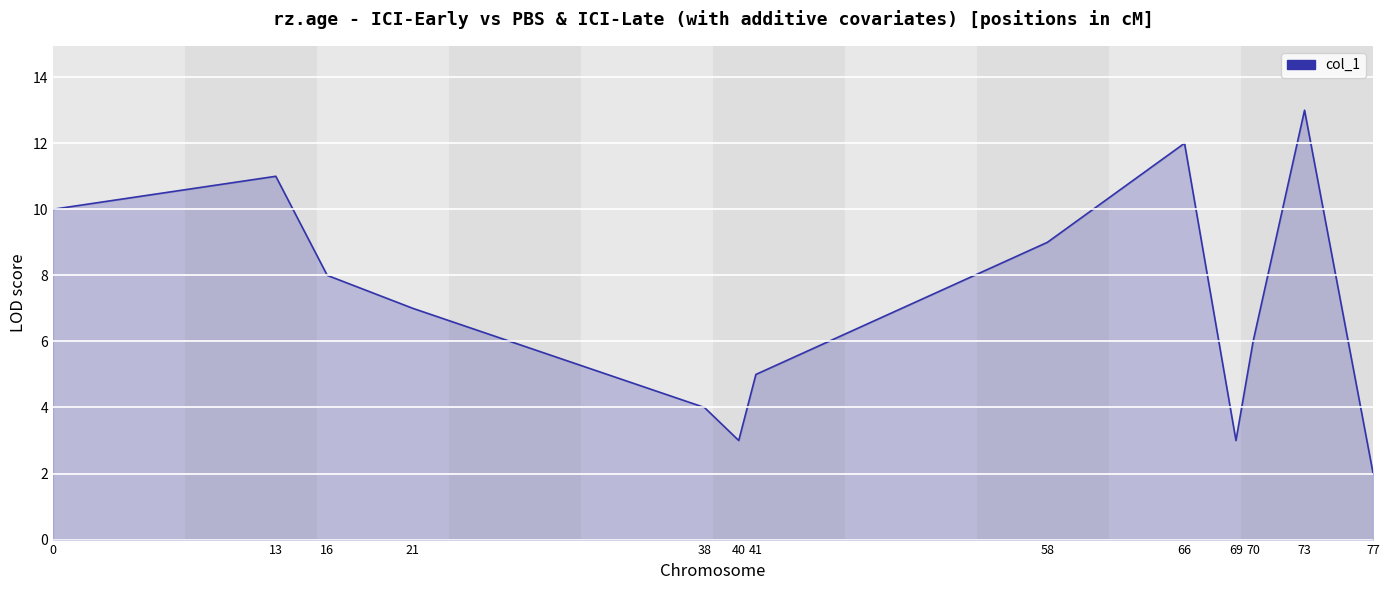

Which has a higher value, 70 or 40?

70